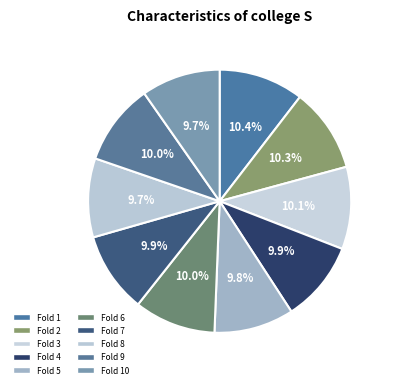

What percentage is the Fold 7 slice, to the nearest percent?

10%